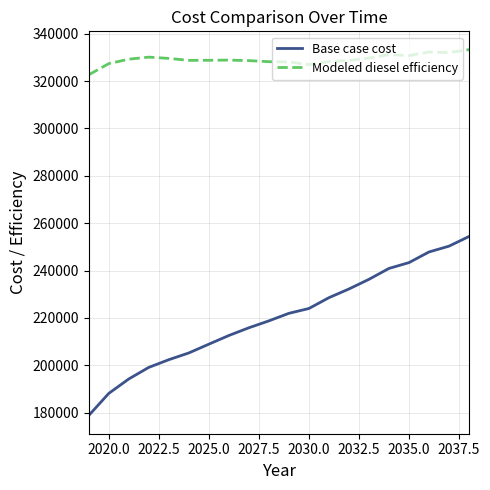

What is the greatest value displayed?

333304.9